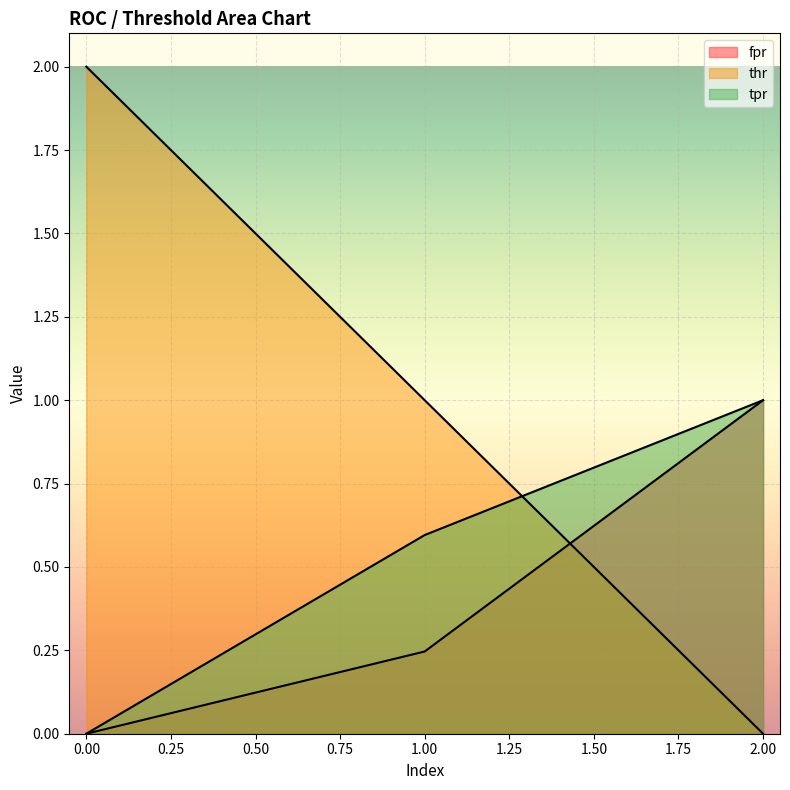

What is the value of the tpr point at the 2nd from the left?

0.6